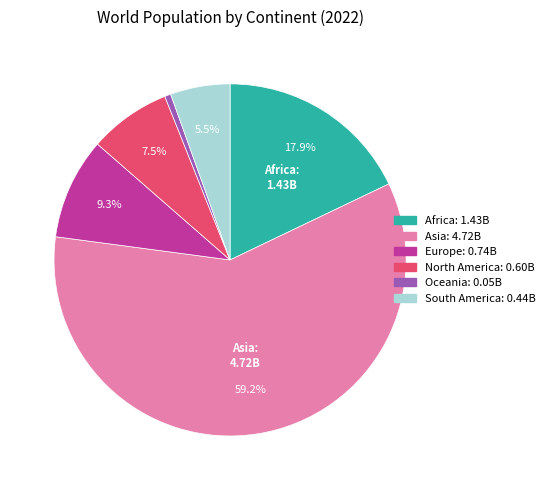

Rank the categories by value from highest to lowest.

Asia, Africa, Europe, North America, South America, Oceania